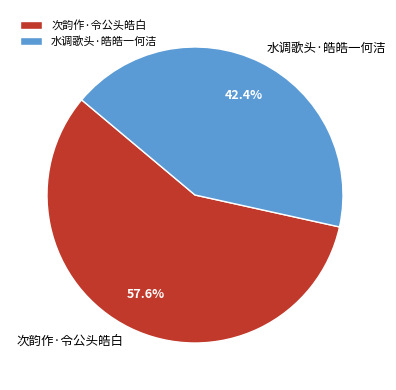

True or false: 水调歌头·皓皓一何洁 accounts for 50% of the total.

False